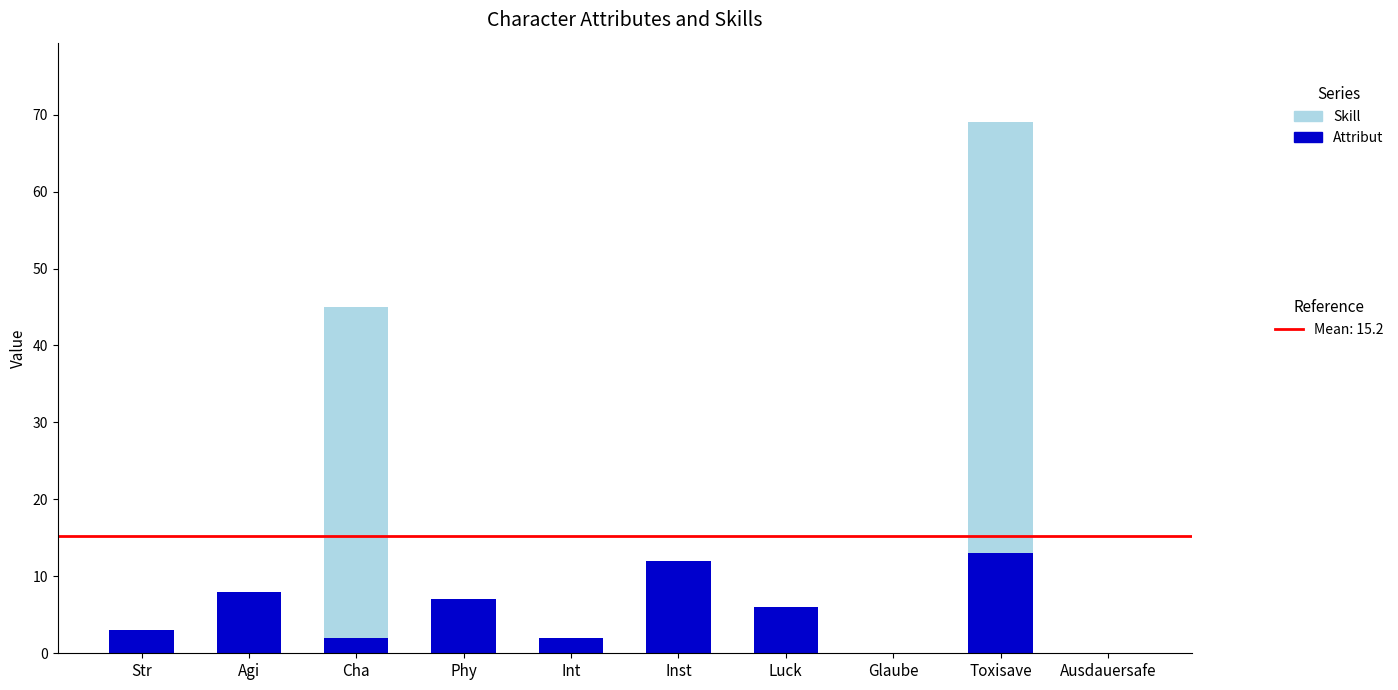

At which category is the sum across all series the highest?

Toxisave